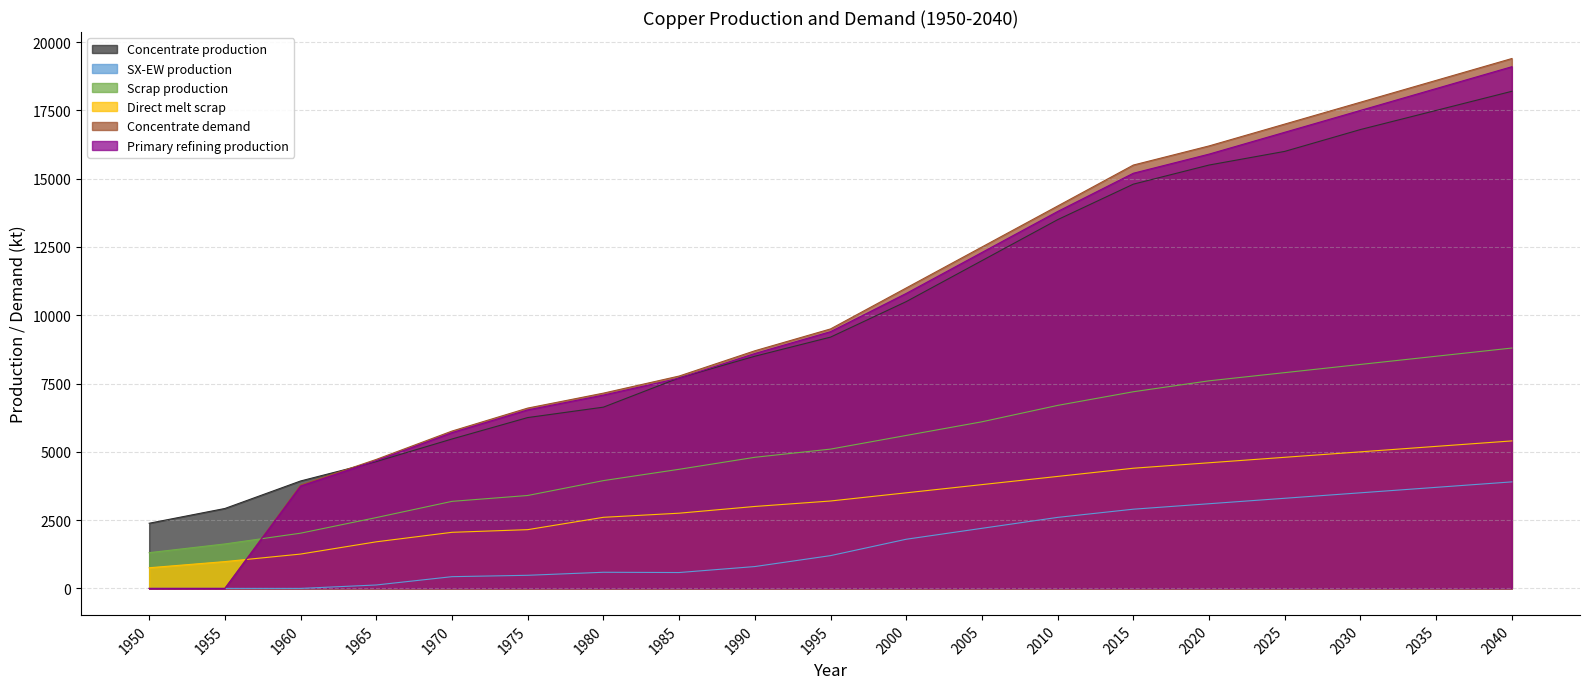

Where does the Concentrate demand series first go above 9500?

2000